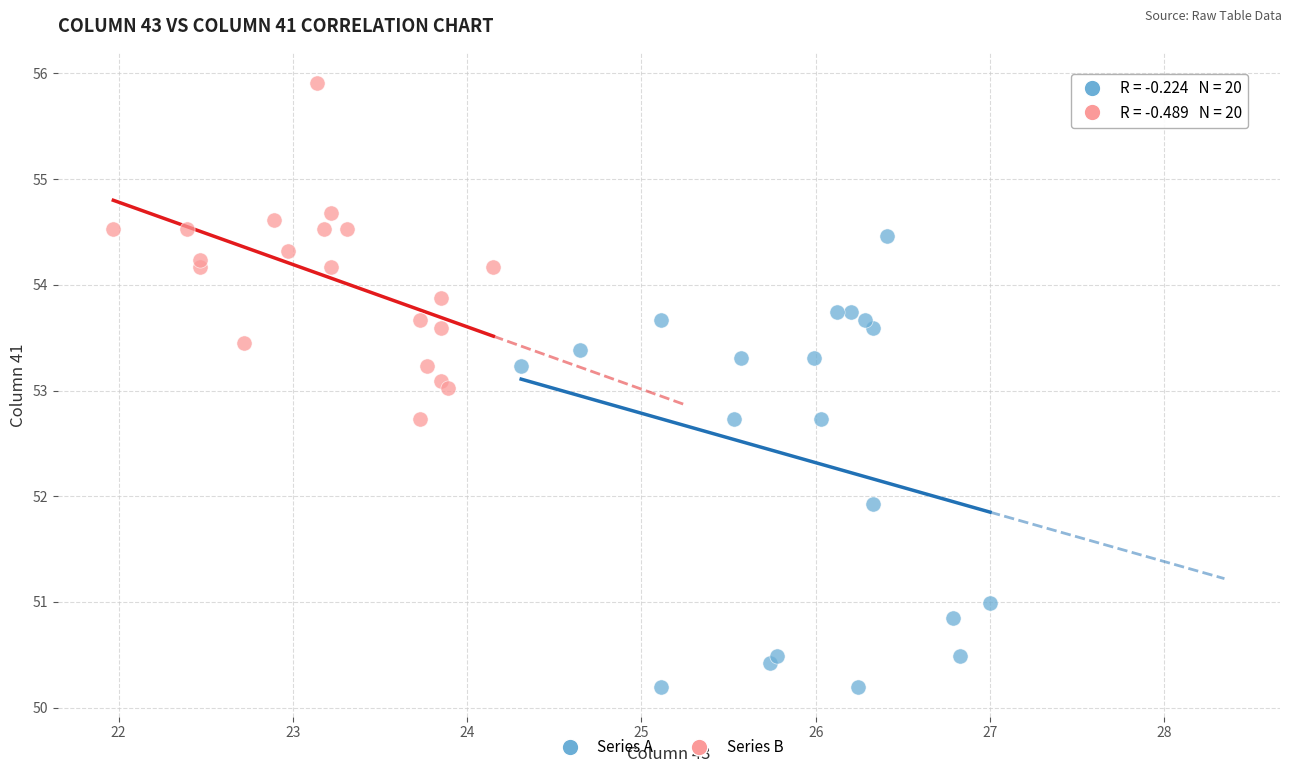

Which series reaches the minimum Y coordinate?

Series A